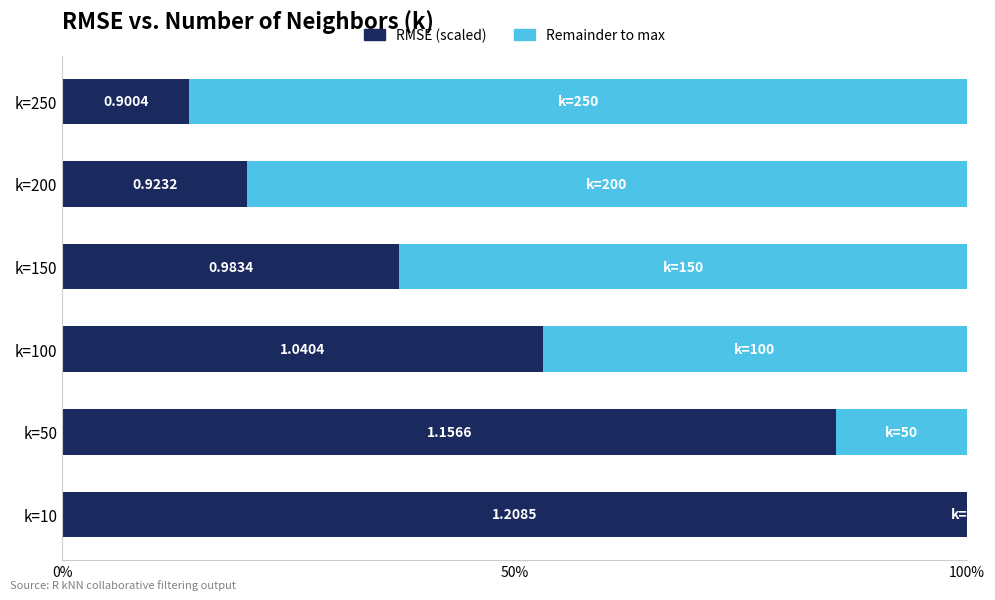

True or false: Remainder has a value of 0.0 at k=10.

True